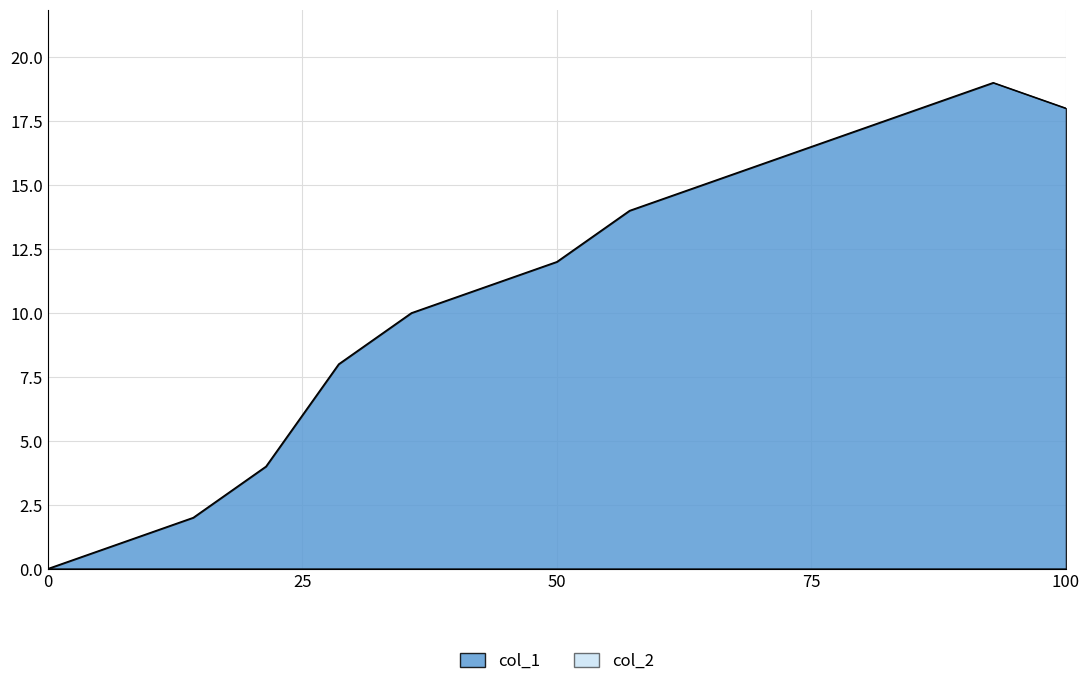

Which series has the largest range (max minus min)?

col_1